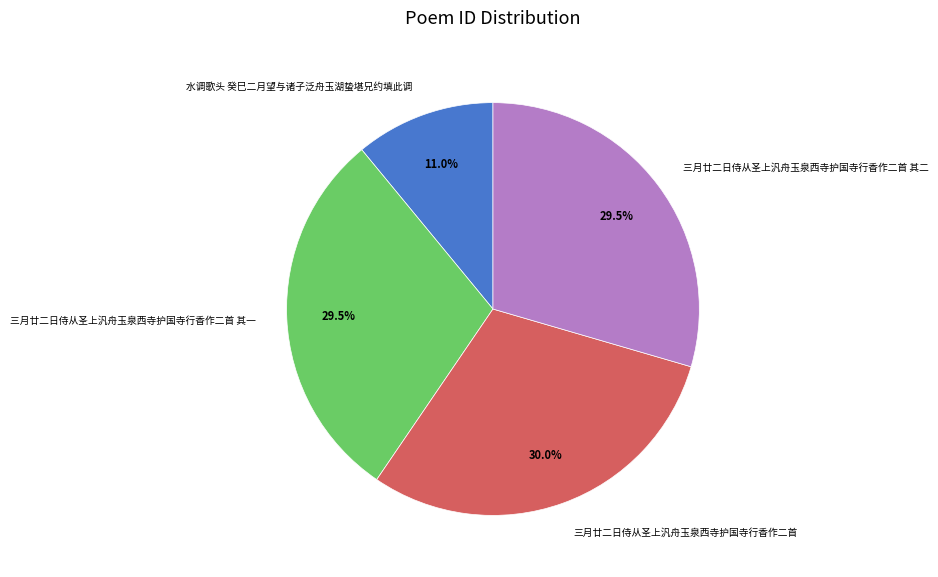

To the nearest percent, what percentage of the pie is 三月廿二日侍从圣上汎舟玉泉西寺护国寺行香作二首 其一?

30%